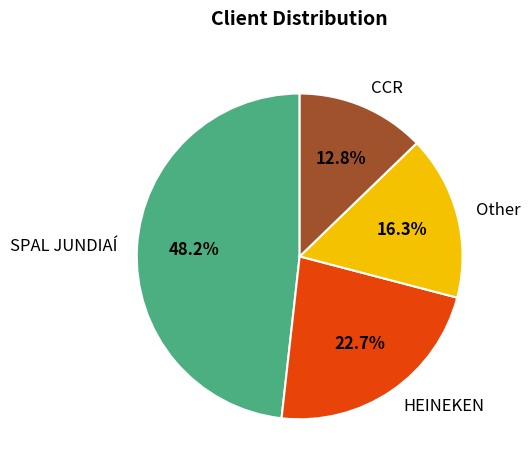

Is it true that SPAL JUNDIAÍ is 48% of the pie?

True